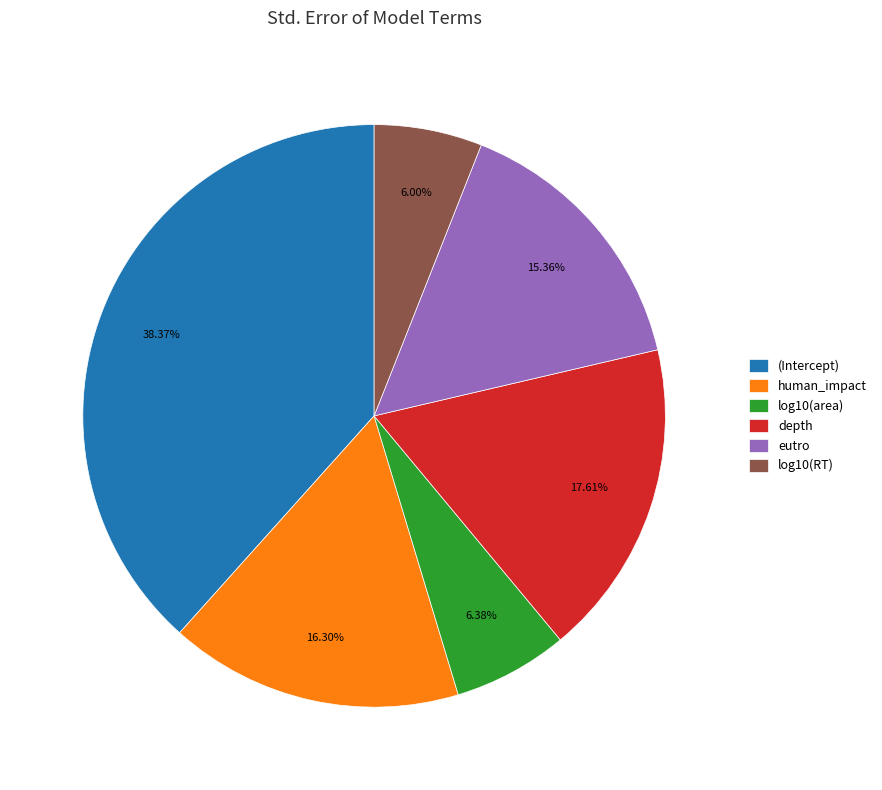

Is there any slice that represents more than half of the pie?

No